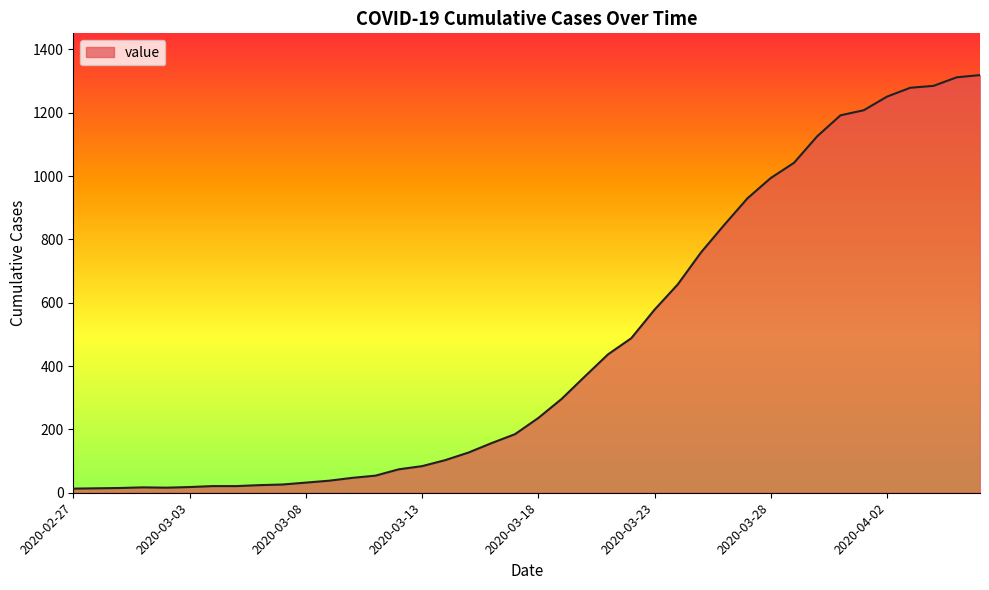

How many lines are shown in the chart?

1